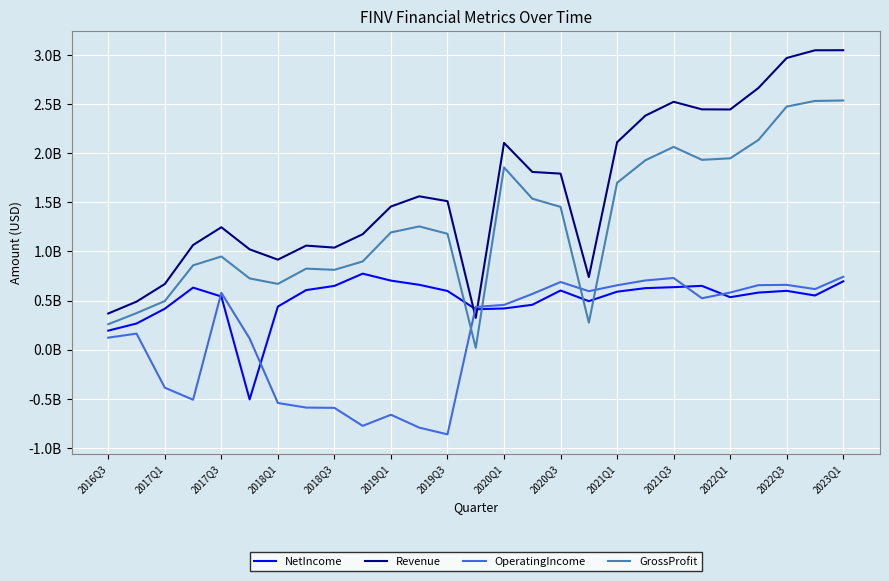

Is this an area chart (filled region under the line)?

No